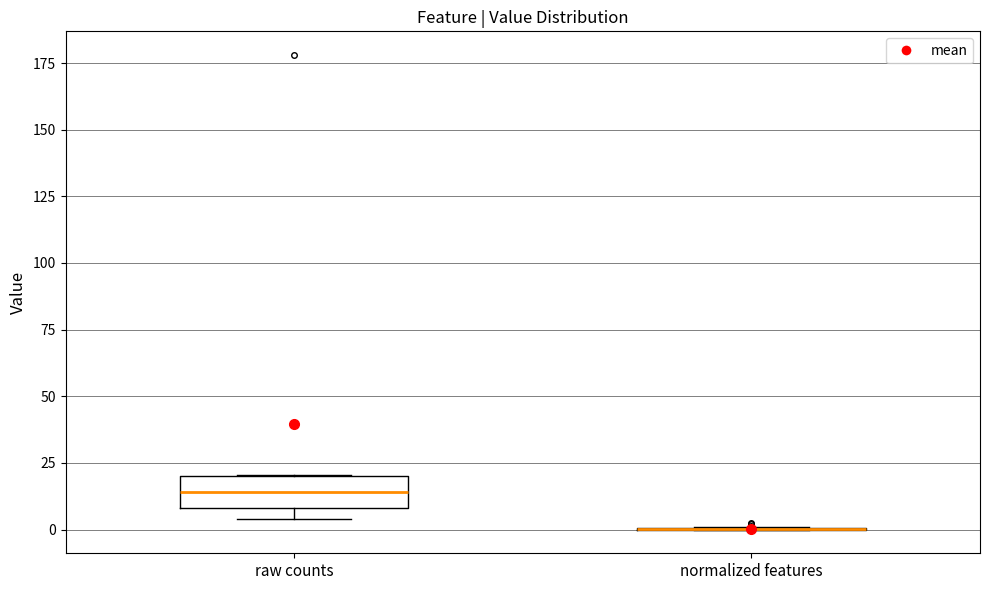

Where is the lower edge of the box for raw counts on the y-axis? The values are not printed on the chart, so give them approximately, as read against the axis.

10